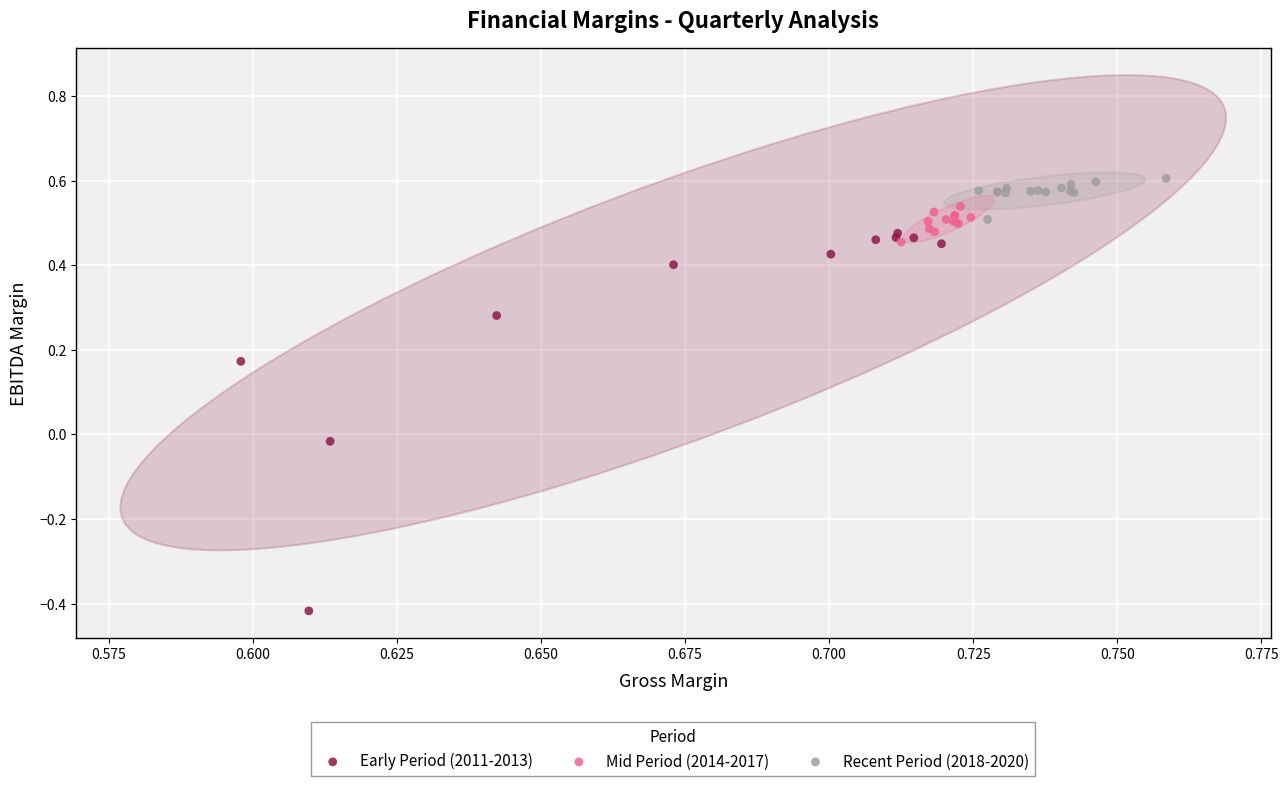

Which series has the widest spread of Y values?

Early Period (2011-2013)